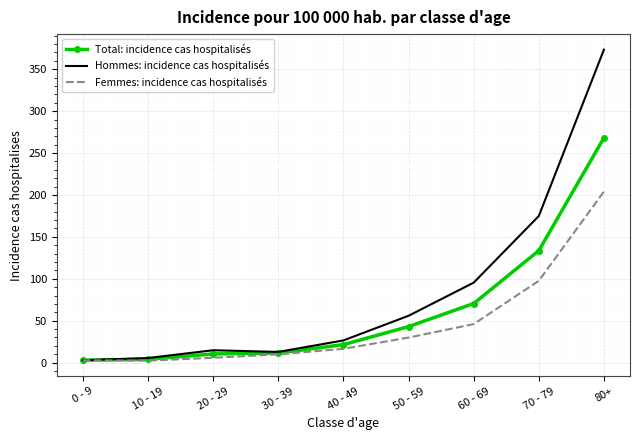

What value does the Femmes: incidence cas hospitalisés series have at 50 - 59?

29.9